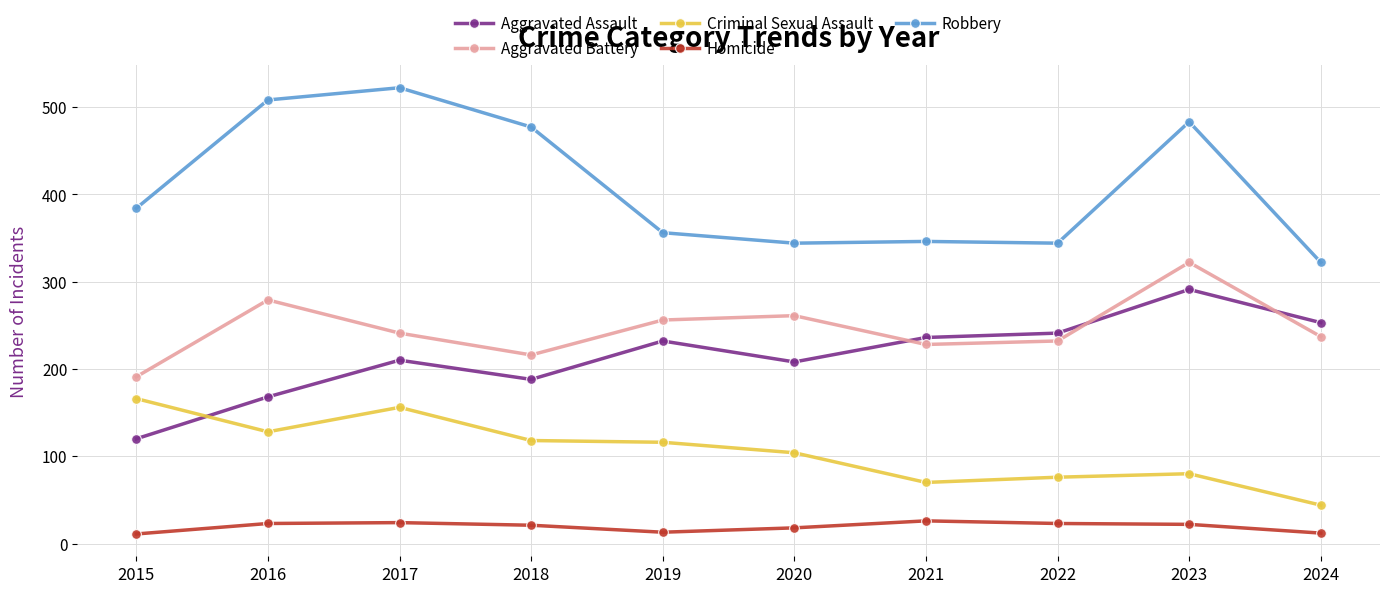

What is the value of the Aggravated Battery point at the 8th from the left?

232